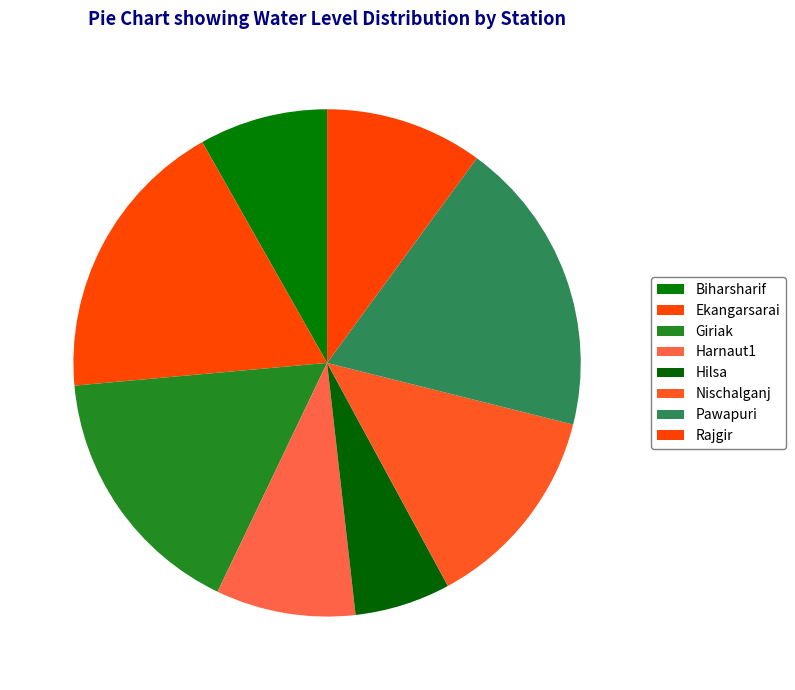

Combined, do Rajgir and Biharsharif account for over 50%?

No